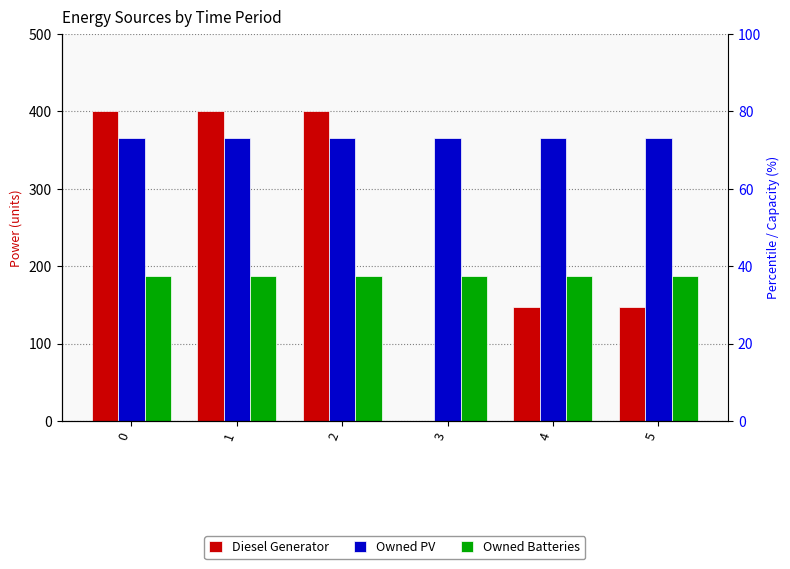

The value of Owned PV at 3 is 366. True or false?

True